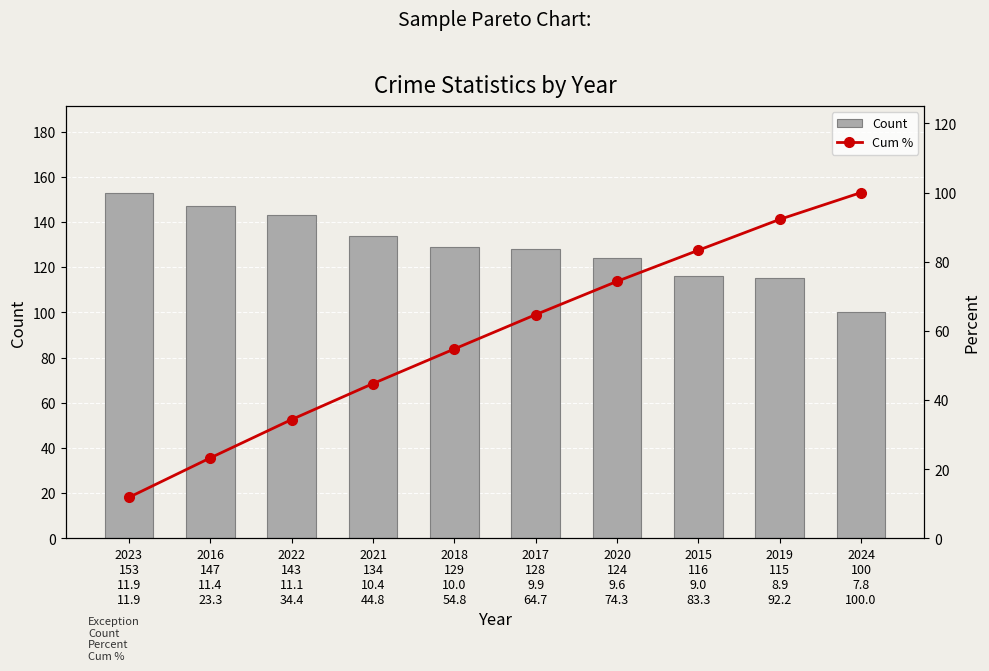

Reading left to right, list all the values displayed in this chart.

Count: 2023
153
11.9
11.9=153.0	2016
147
11.4
23.3=147.0	2022
143
11.1
34.4=143.0	2021
134
10.4
44.8=134.0	2018
129
10.0
54.8=129.0	2017
128
9.9
64.7=128.0	2020
124
9.6
74.3=124.0	2015
116
9.0
83.3=116.0	2019
115
8.9
92.2=115.0	2024
100
7.8
100.0=100.0
Cum %: 2023
153
11.9
11.9=11.9	2016
147
11.4
23.3=23.3	2022
143
11.1
34.4=34.4	2021
134
10.4
44.8=44.8	2018
129
10.0
54.8=54.8	2017
128
9.9
64.7=64.7	2020
124
9.6
74.3=74.3	2015
116
9.0
83.3=83.3	2019
115
8.9
92.2=92.2	2024
100
7.8
100.0=100.0